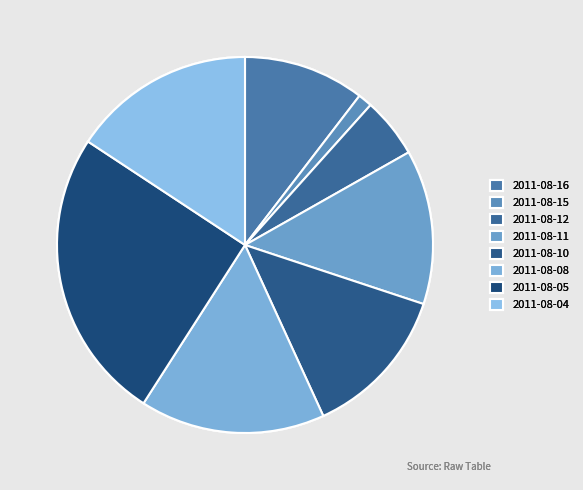

Count the number of slices in the pie.

8